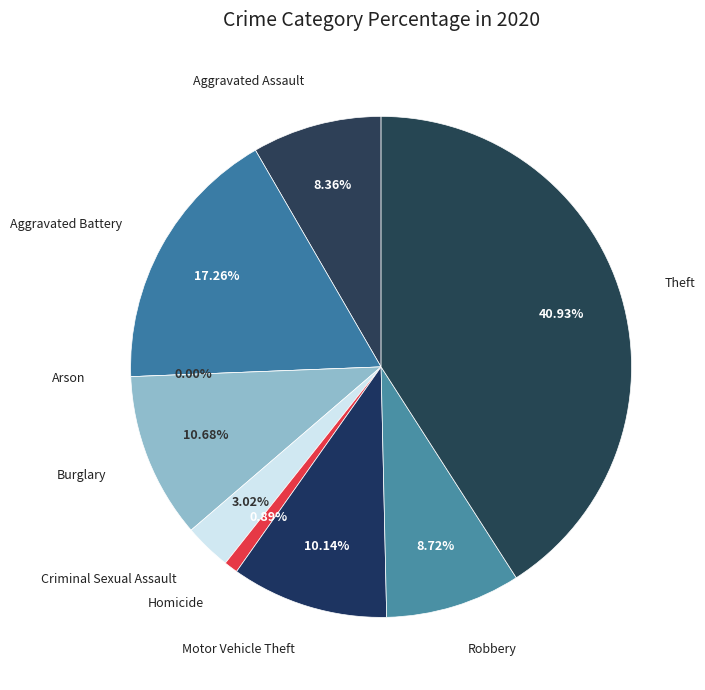

Which slice is the smallest?

Arson